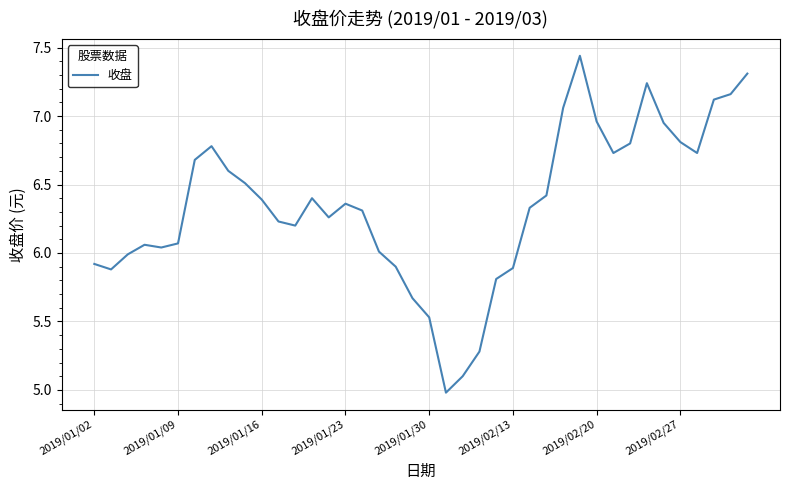

True or false: there are more than 1 points higher than both neighbors.

True